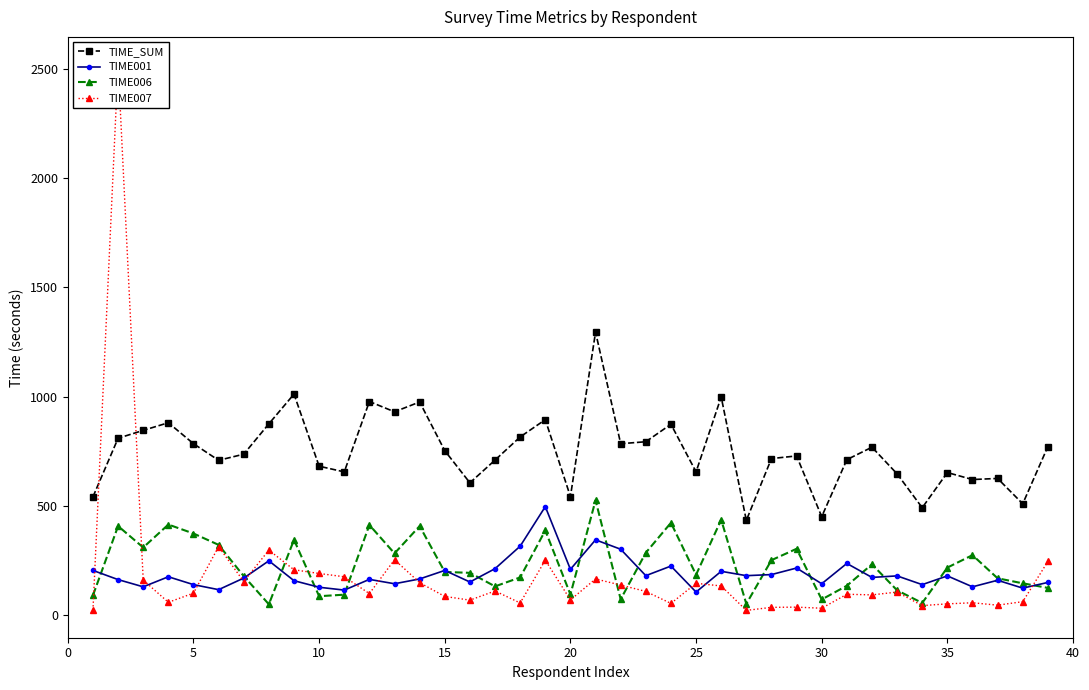

True or false: TIME001 has more than 0 points higher than both neighbors.

True